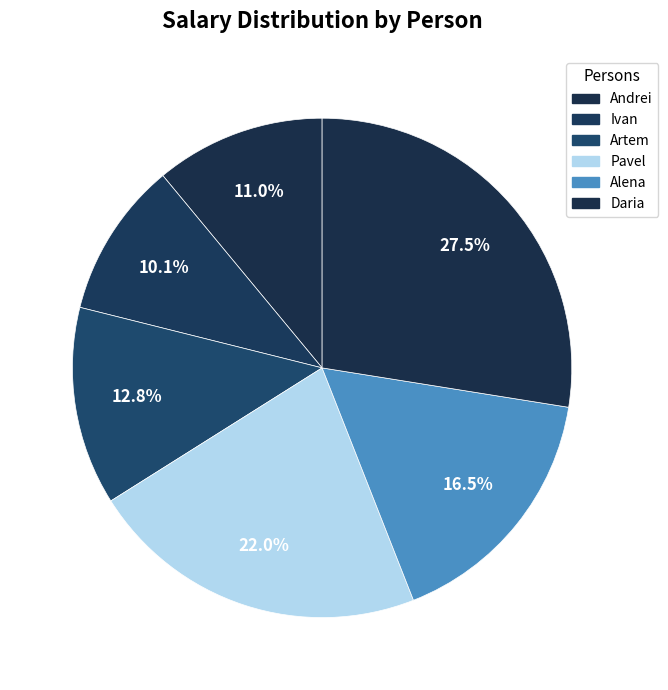

What is the smallest slice in the pie chart?

Ivan